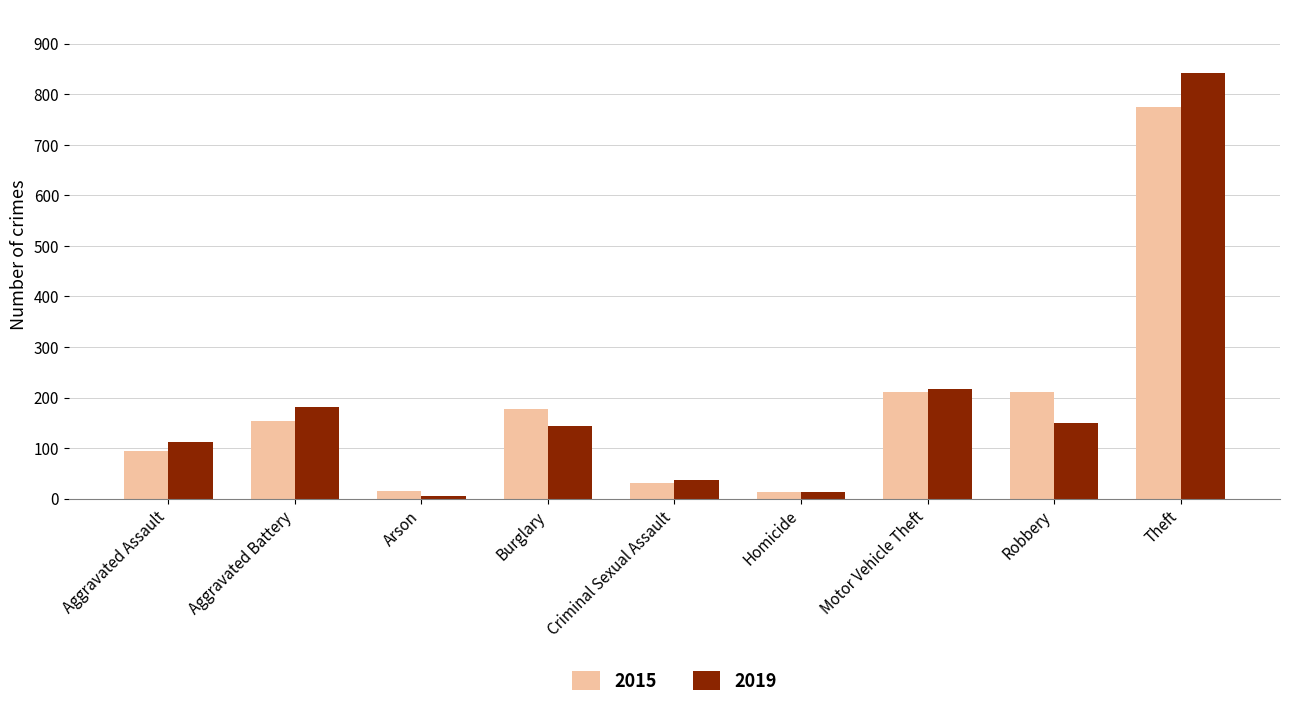

At which label is 2019 closest to 423?

Motor Vehicle Theft